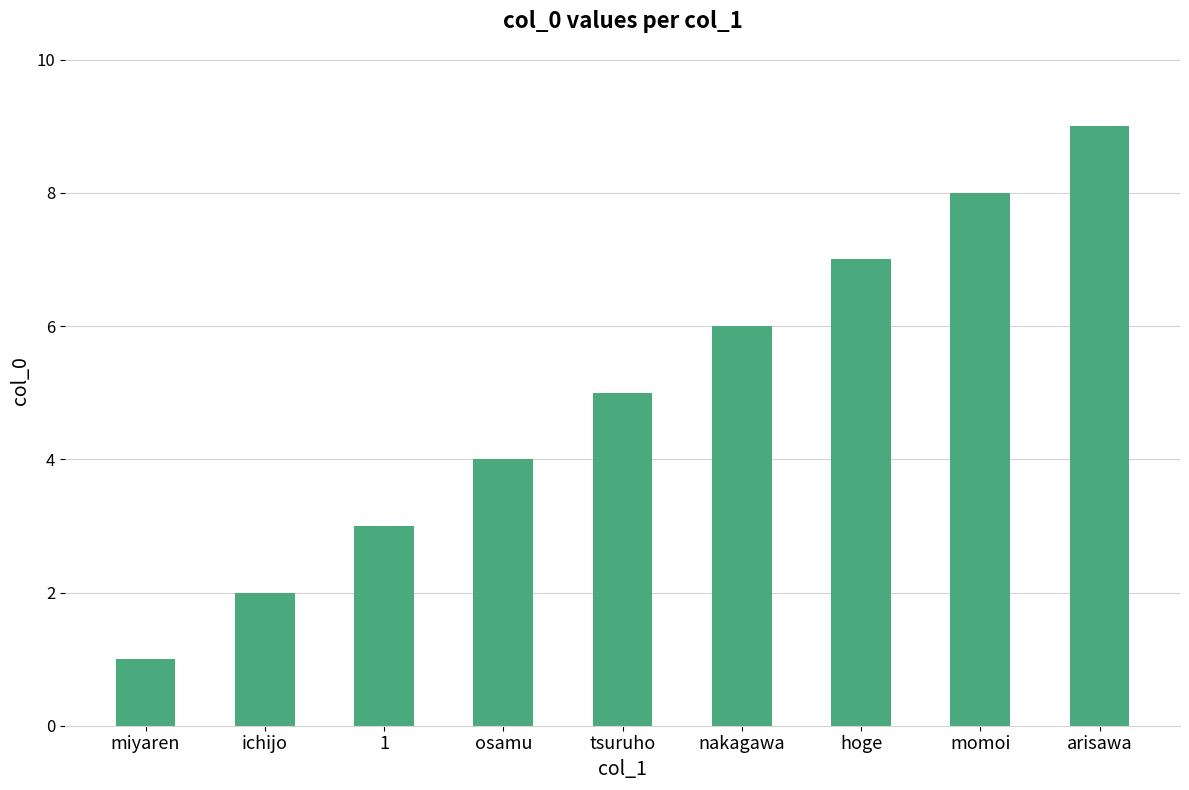

True or false: the data shows 5 at 1.

False